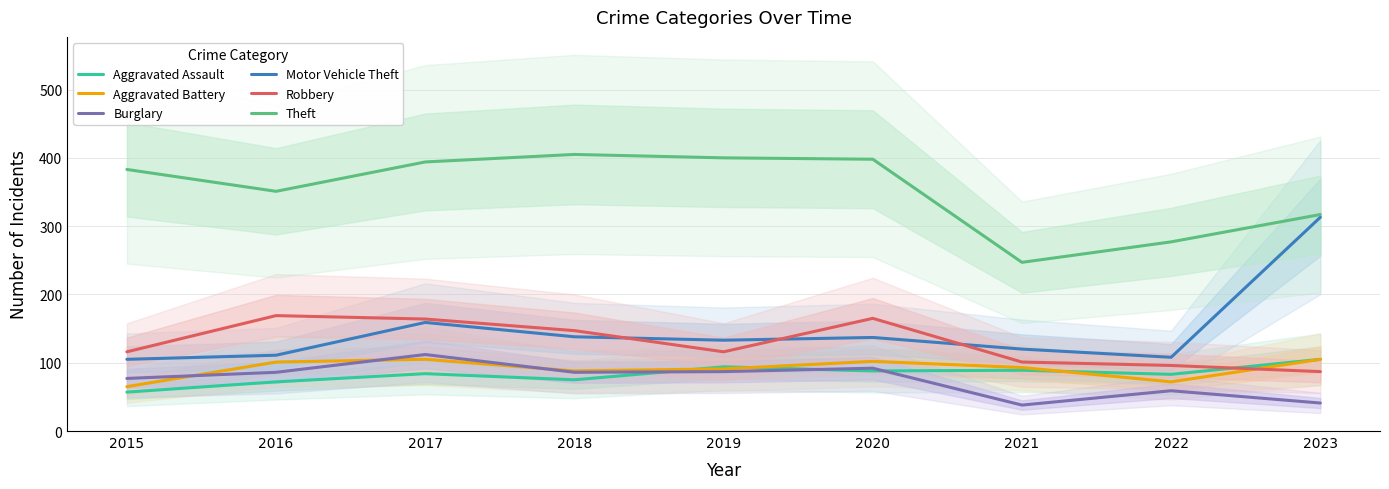

What is the total value across all series at 2016?

890